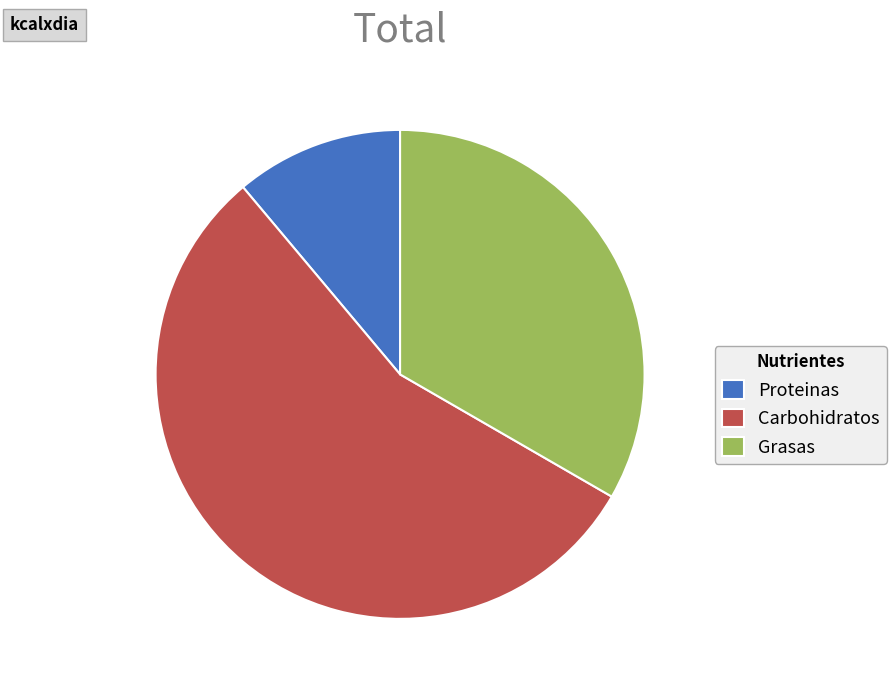

What is the ratio of the value at Grasas to the value at Proteinas?

3.0